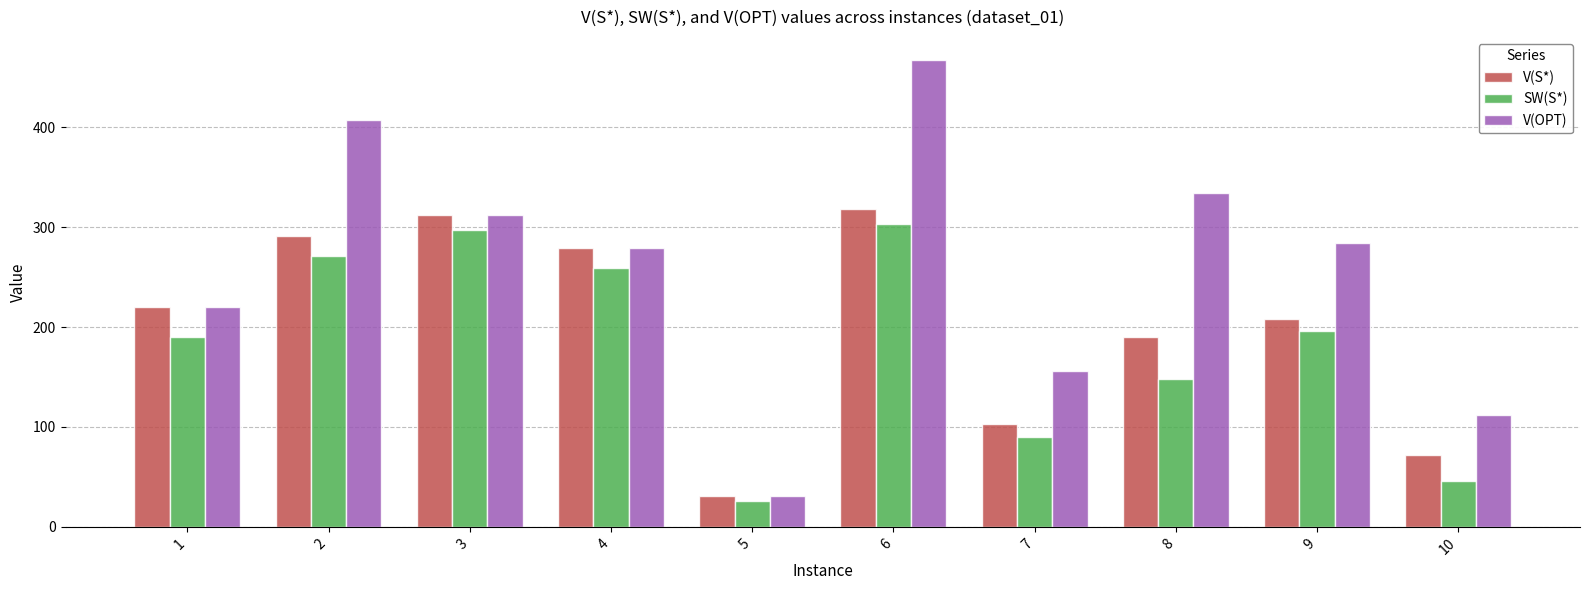

At which label is V(OPT) closest to 249?

1